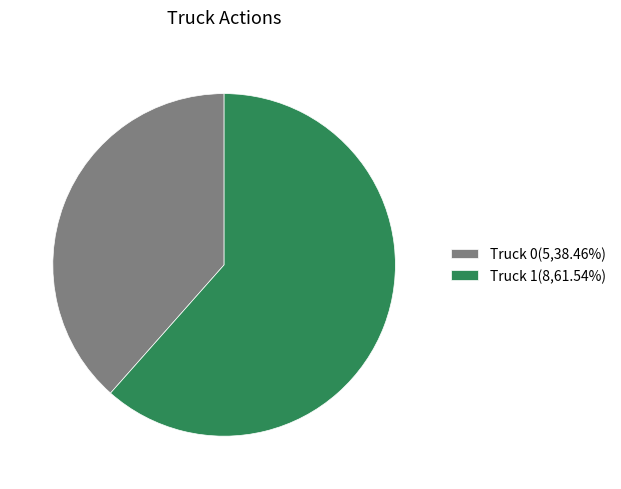

Combined, do Truck 1(8,61.54%) and Truck 0(5,38.46%) account for over 50%?

Yes